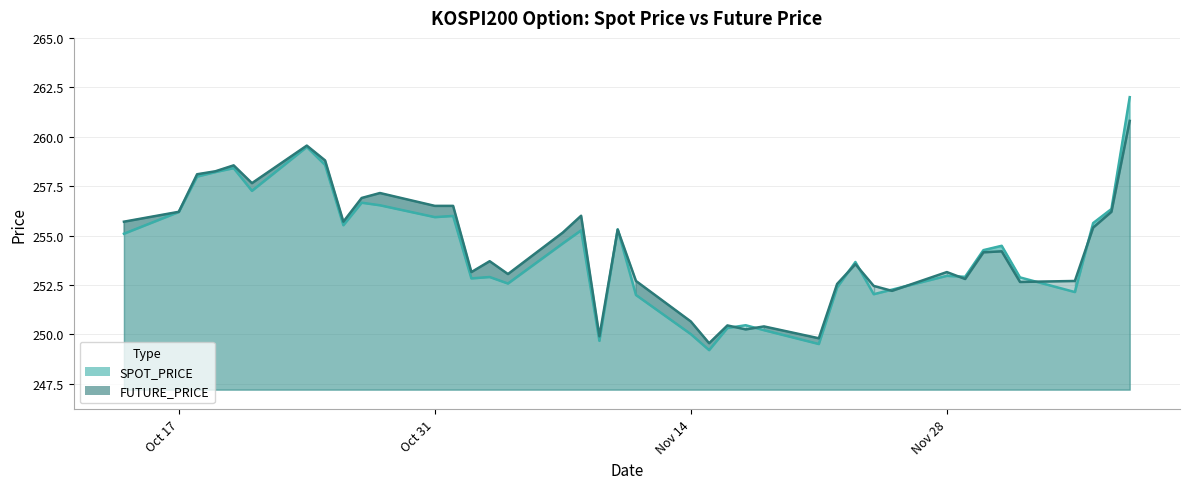

What is the difference between the second highest and second lowest values in the SPOT_PRICE series?

10.0